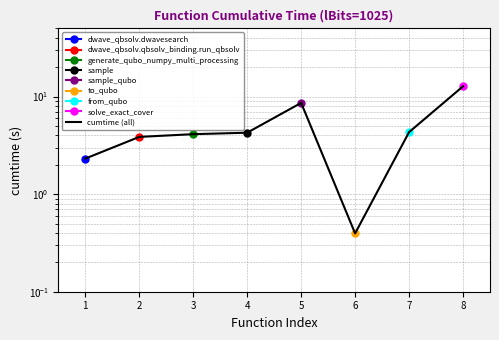

What is the sum of the values at 2 and 5?

12.5